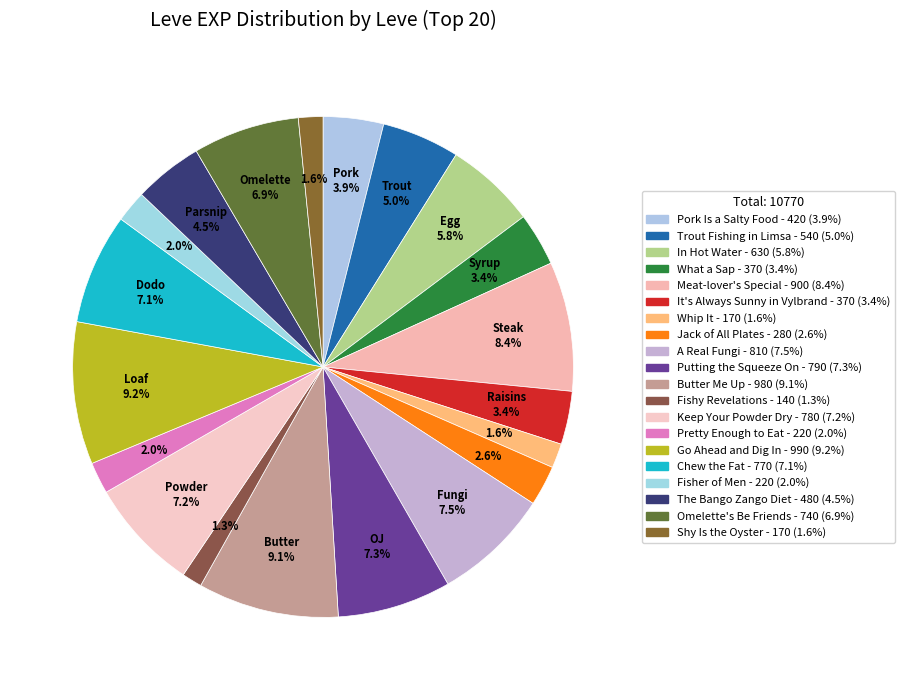

Which category has the biggest portion of the pie?

Go Ahead and Dig In